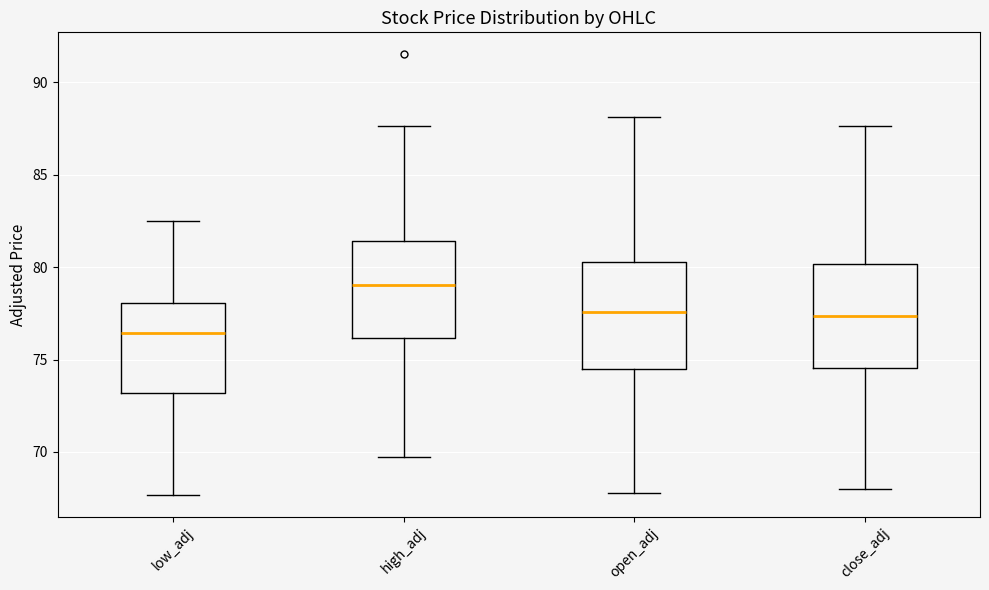

Which box's median line is the lowest?

low_adj